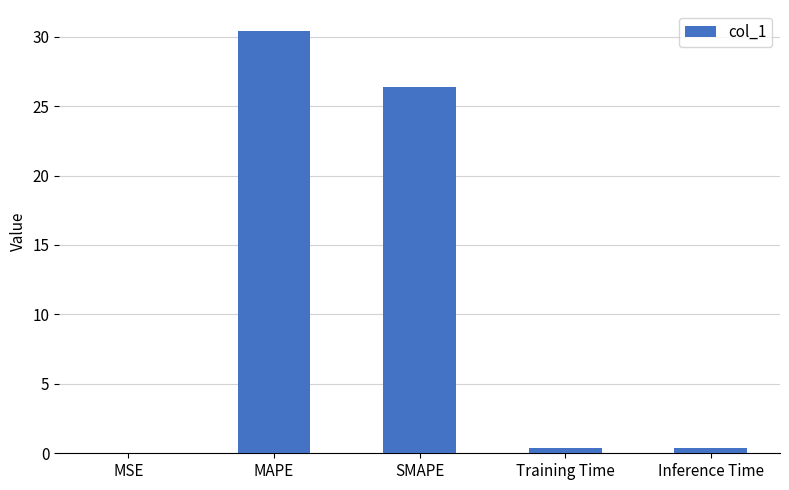

Read the value at MAPE.

30.4